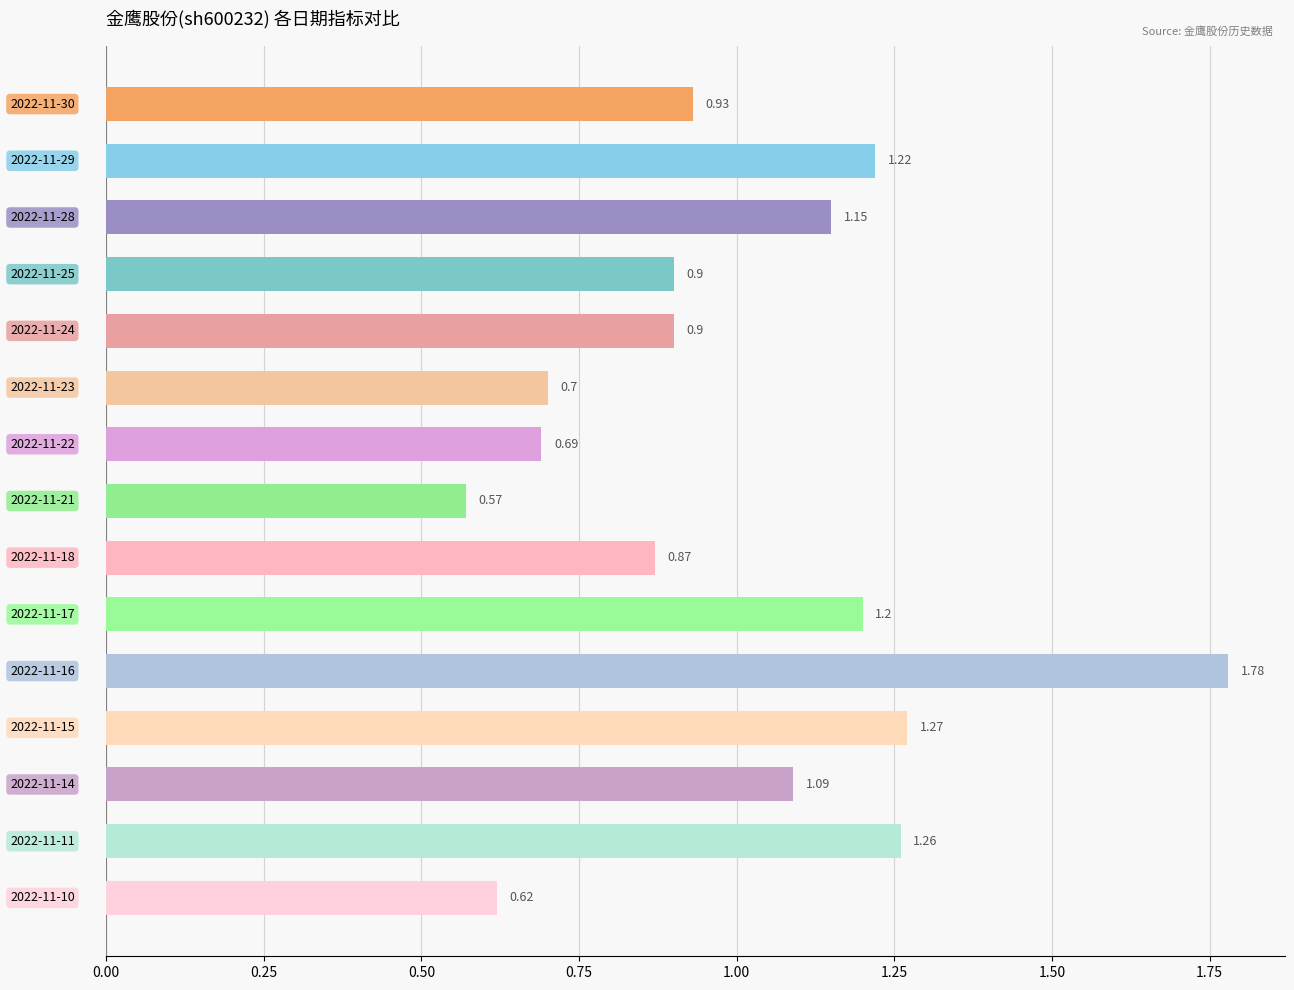

Does the chart contain any negative values?

No